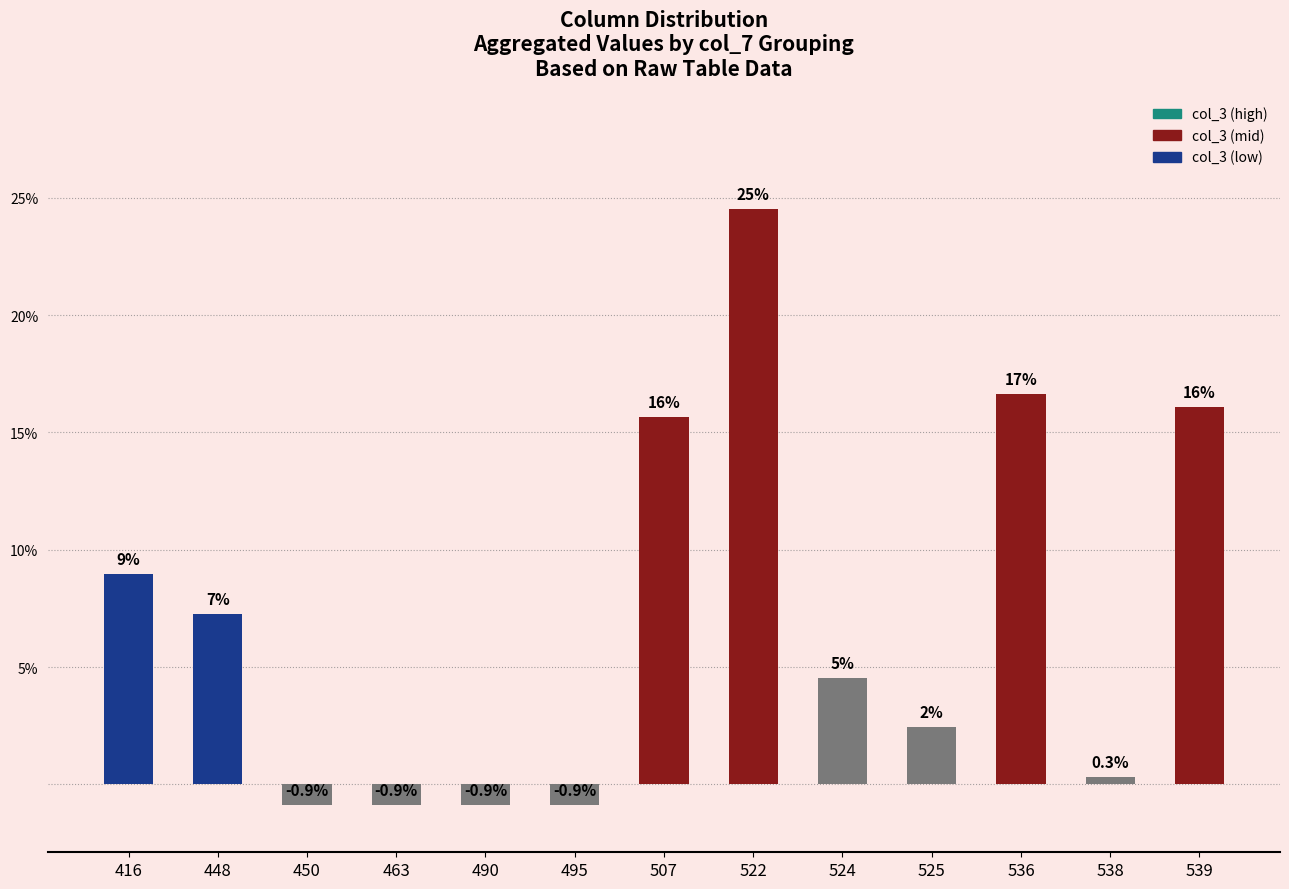

What is the minimum value shown in the chart?

-0.9